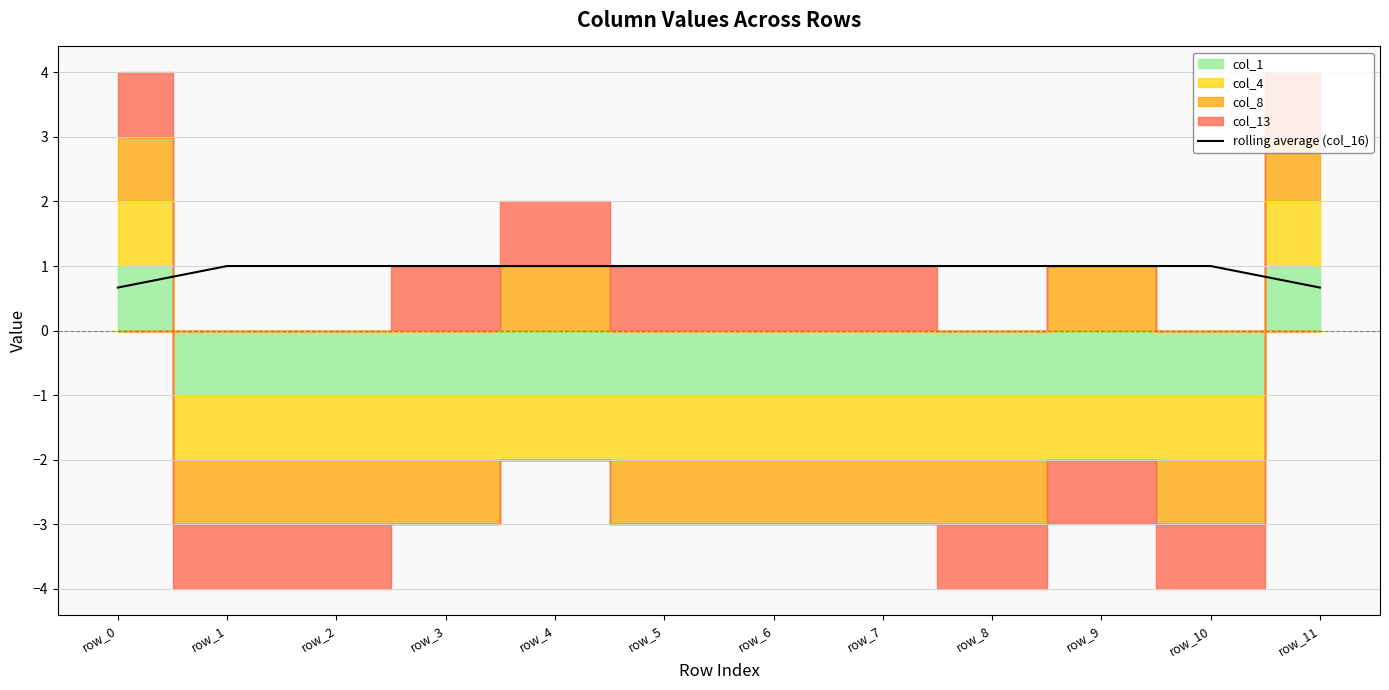

Where is the data nearest to the value 0?

row_0